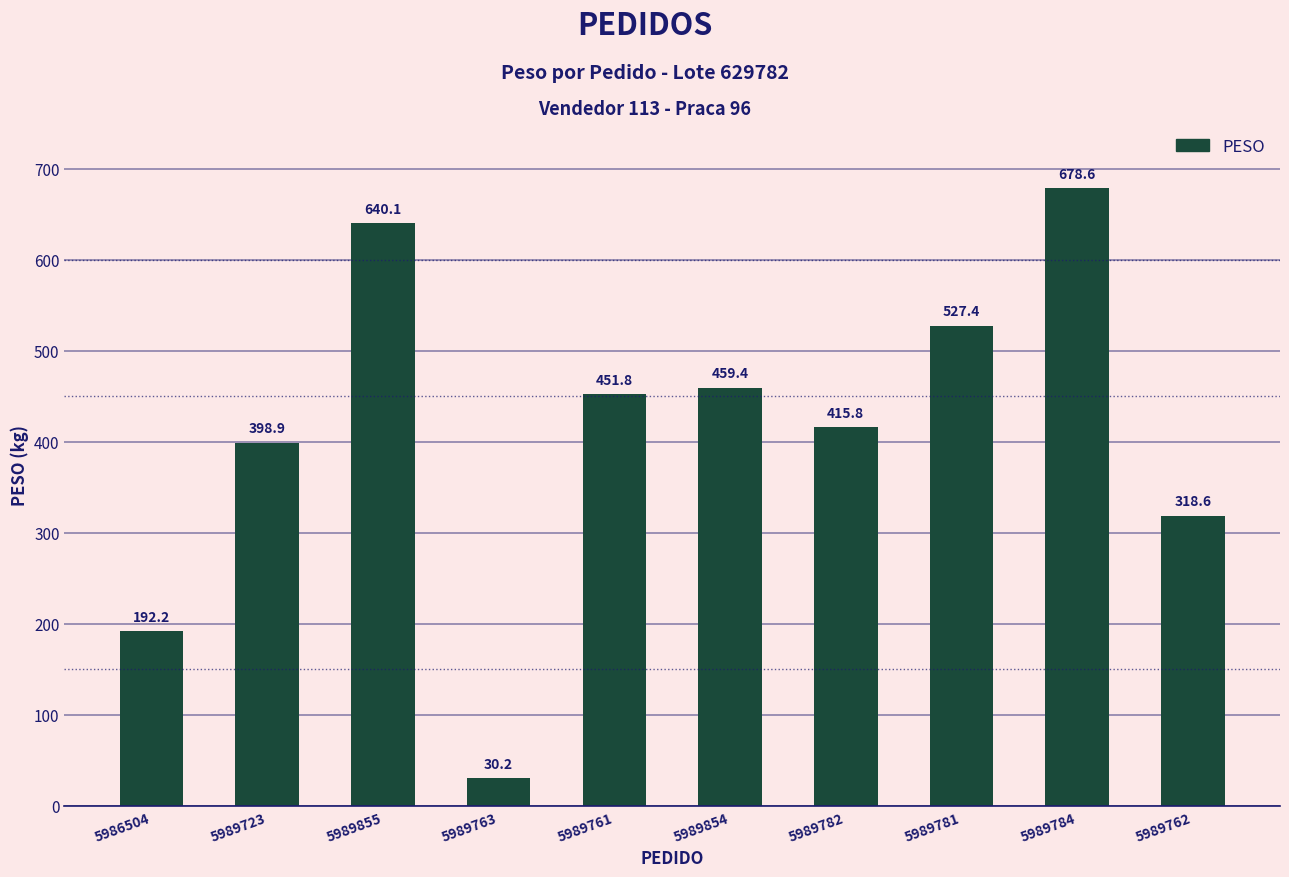

What is the difference between the values at 5989723 and 5989855?

241.2